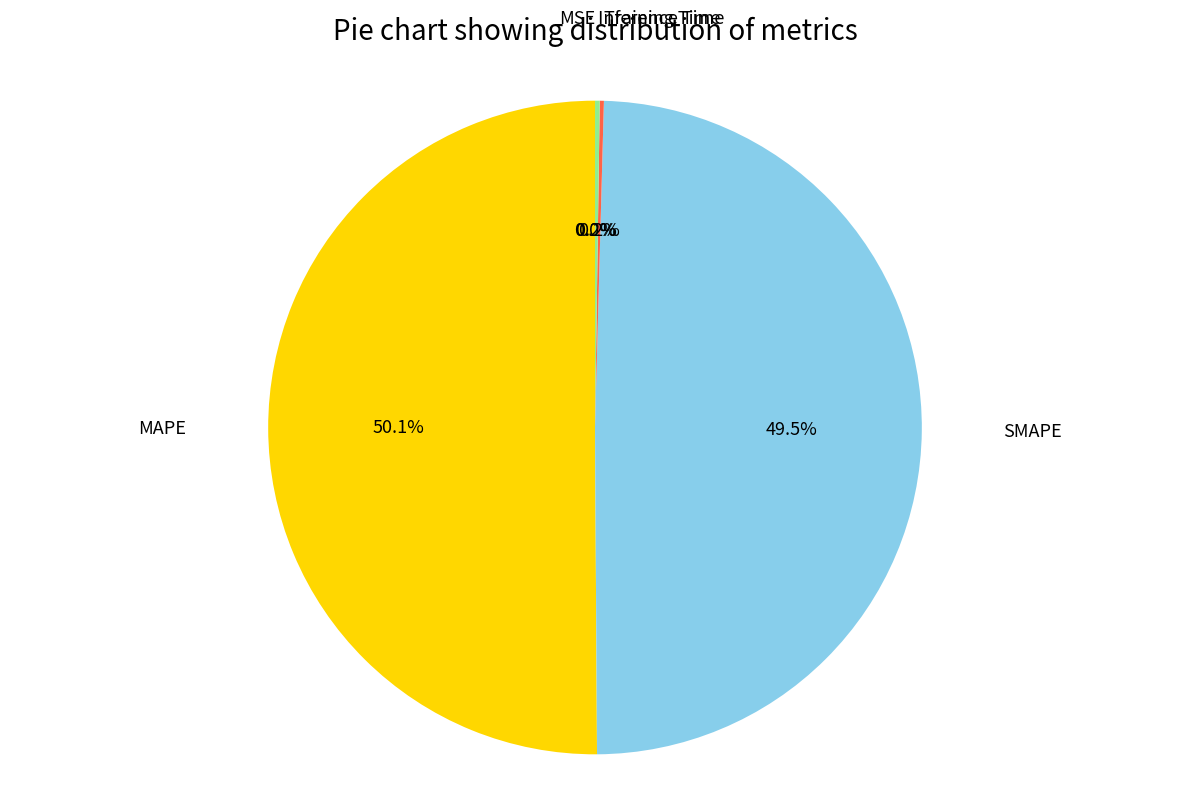

What is the majority slice?

MAPE